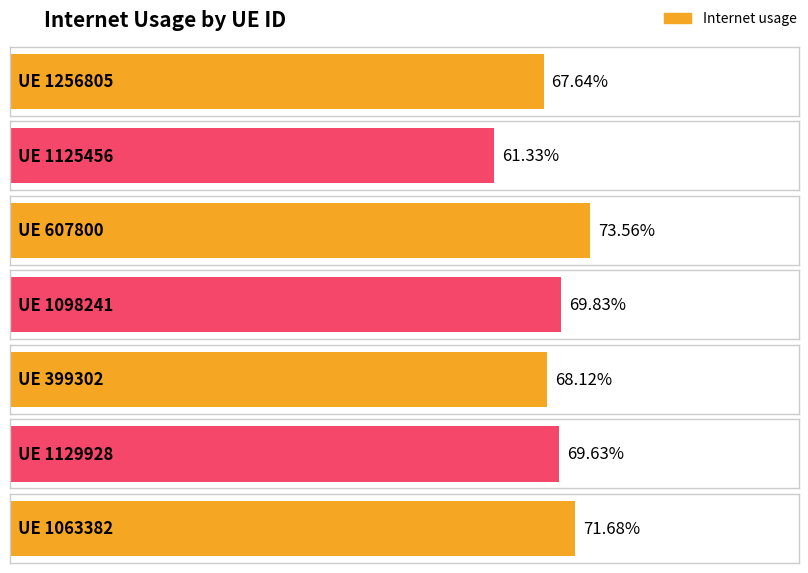

What is the label of the 1st bar from the left?

1256805